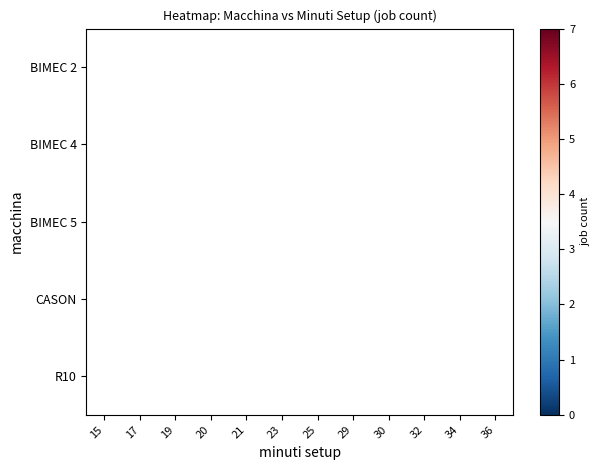

At how many categories does at least one series exceed 5?

1